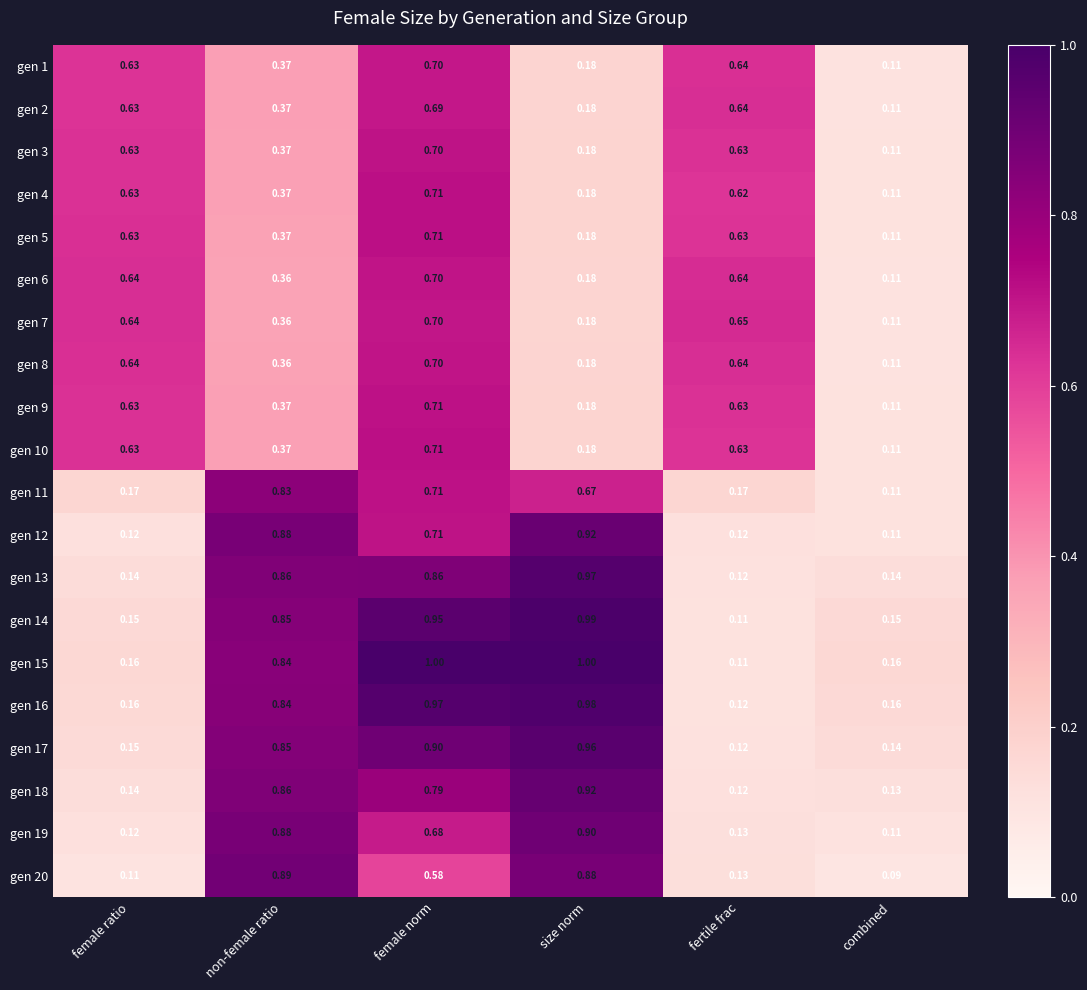

At which category is the sum across all series the highest?

female norm